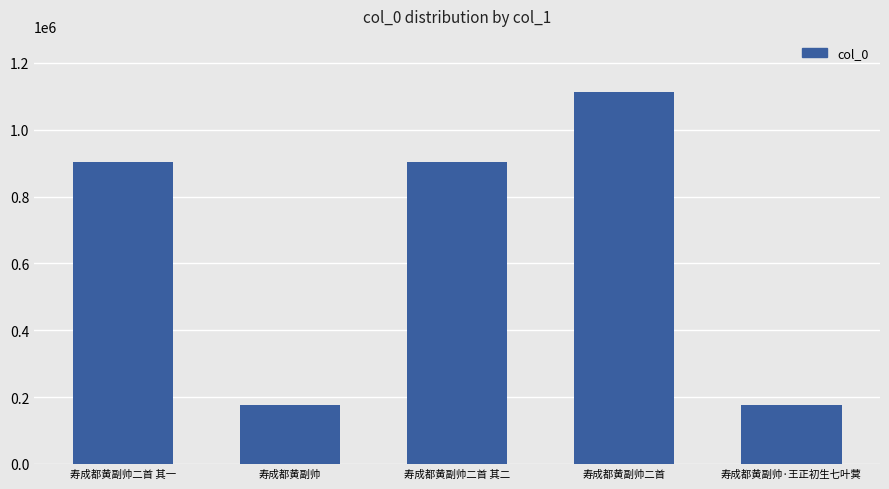

The value at 寿成都黄副帅·王正初生七叶蓂 is 283814. True or false?

False